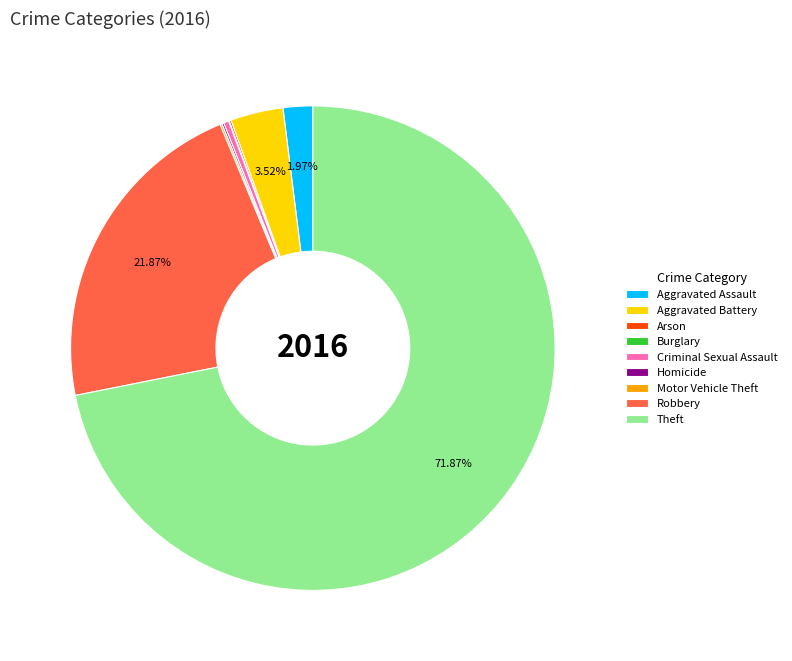

Does any single category account for the majority?

Yes